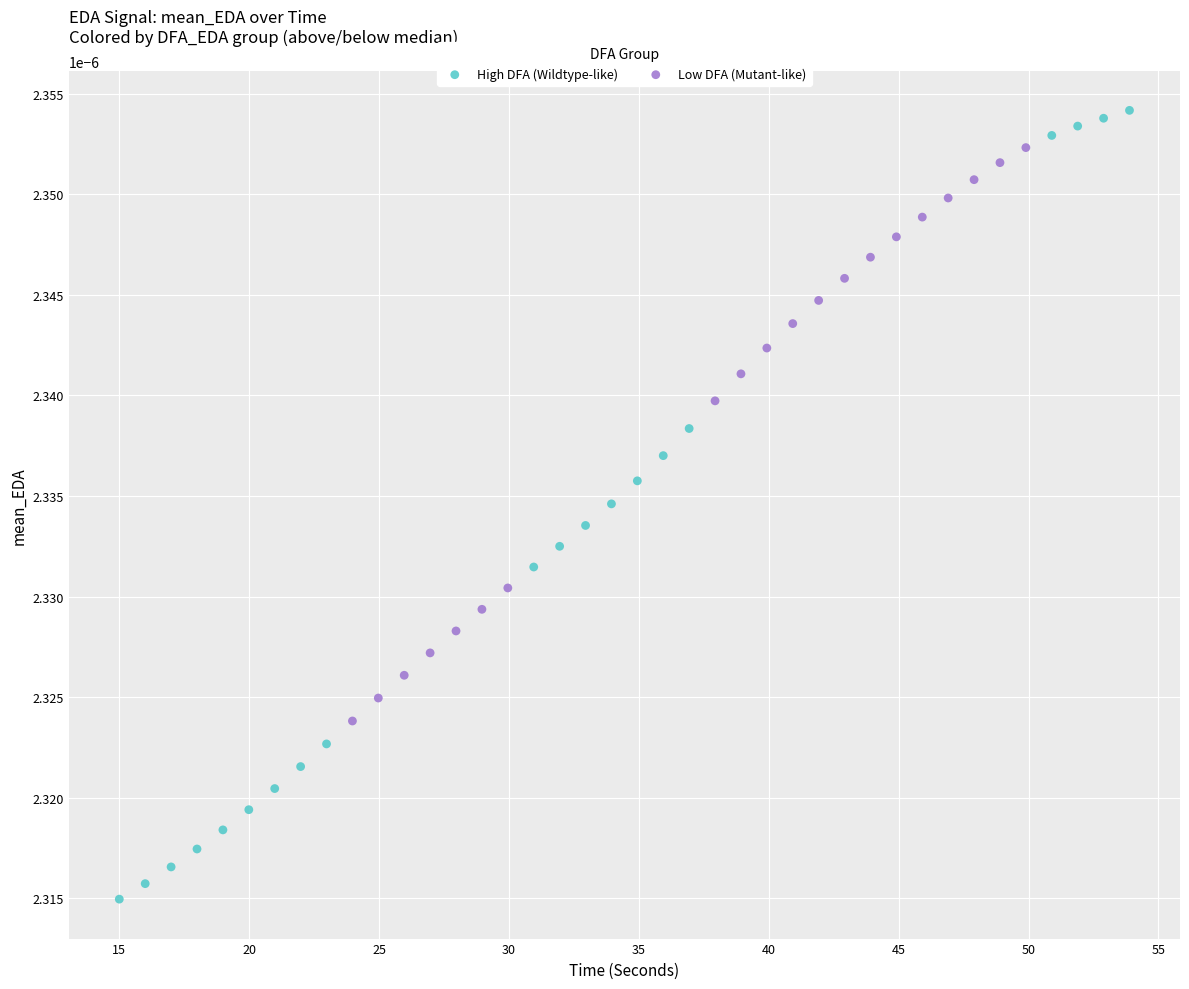

What are all the series names shown in the legend?

High DFA (Wildtype-like), Low DFA (Mutant-like)